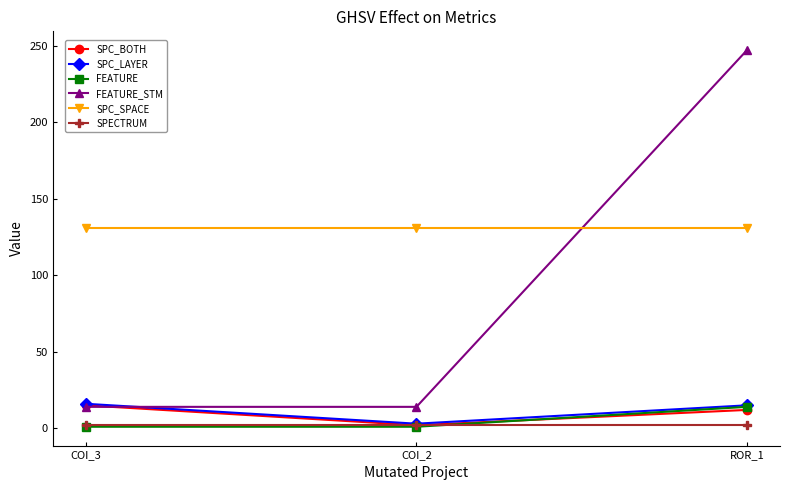

What is the total value across all series at COI_3?

179